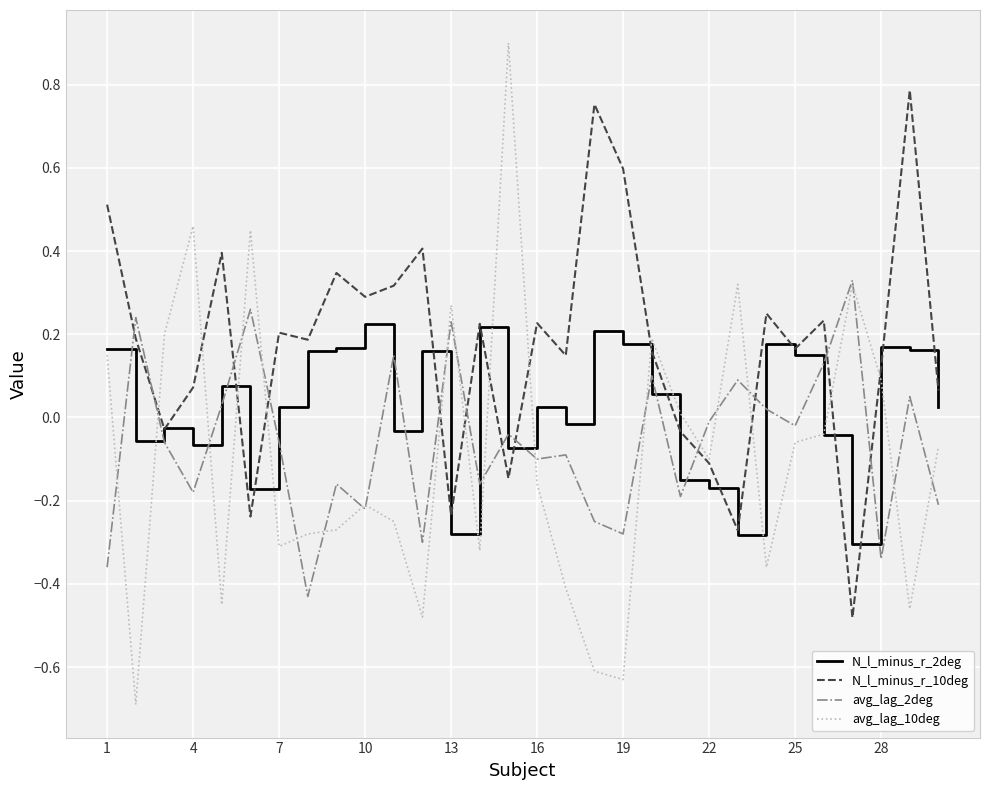

After their last crossing, which series has the higher values: avg_lag_2deg or N_l_minus_r_2deg?

N_l_minus_r_2deg